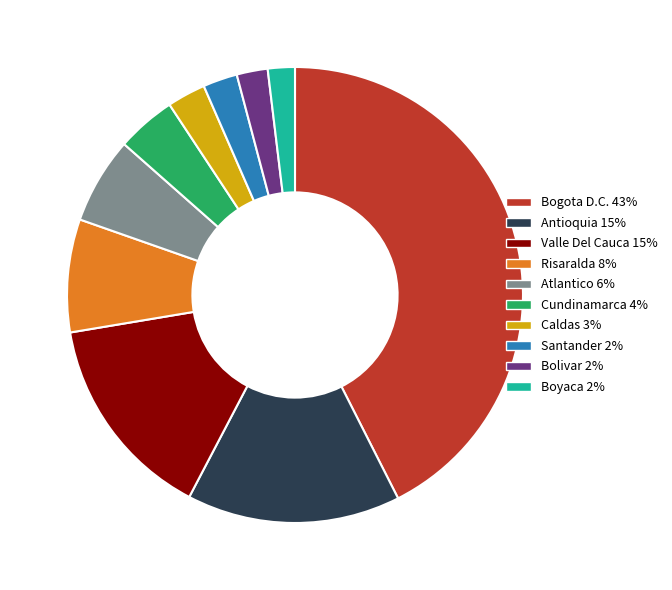

Combined, do Valle Del Cauca 15% and Boyaca 2% account for over 50%?

No